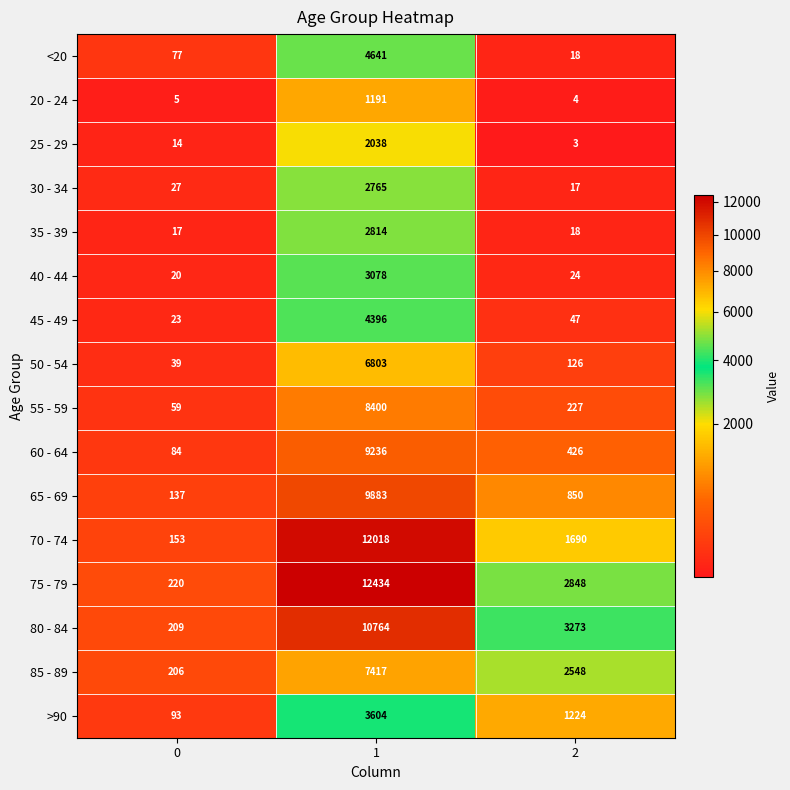

How many categories are shown in the chart?

3